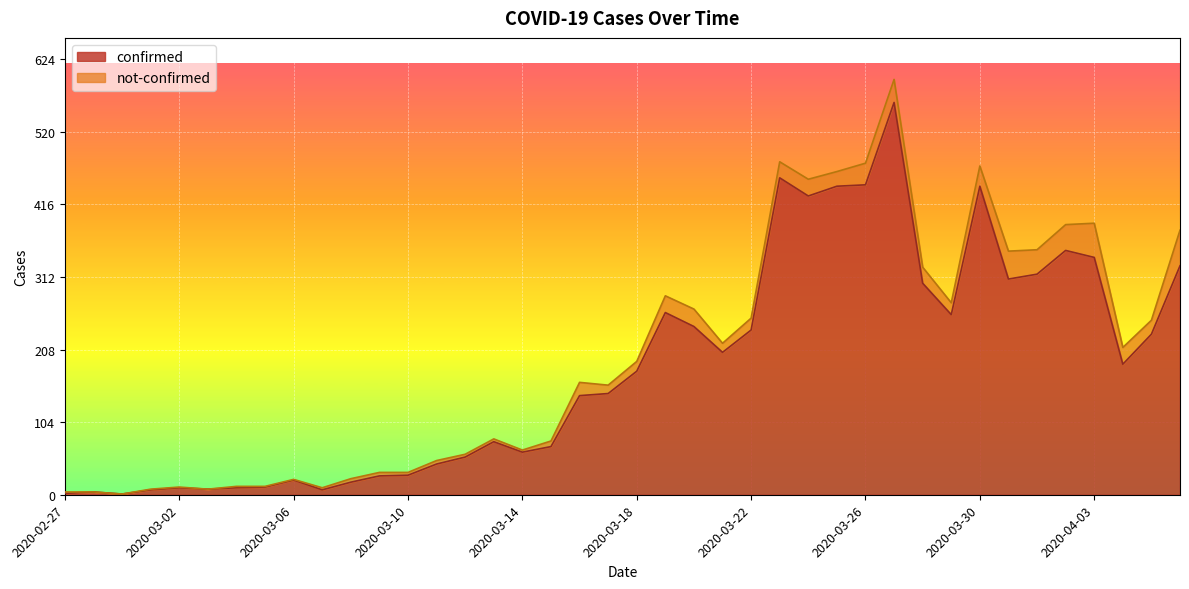

What is the greatest value displayed?

562